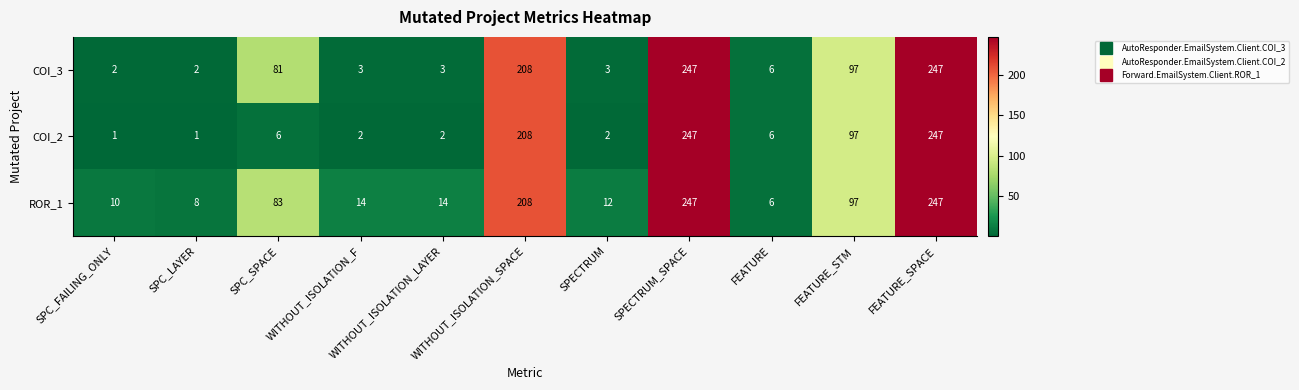

Which series has the widest spread of values?

COI_2